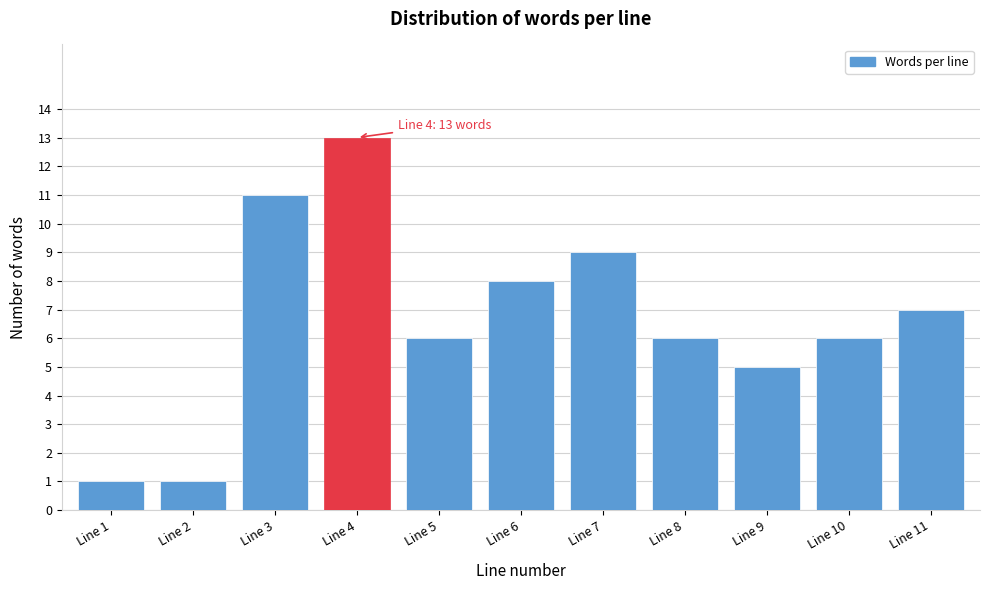

Reading left to right, list all the values displayed in this chart.

Line 1=1	Line 2=1	Line 3=11	Line 4=13	Line 5=6	Line 6=8	Line 7=9	Line 8=6	Line 9=5	Line 10=6	Line 11=7